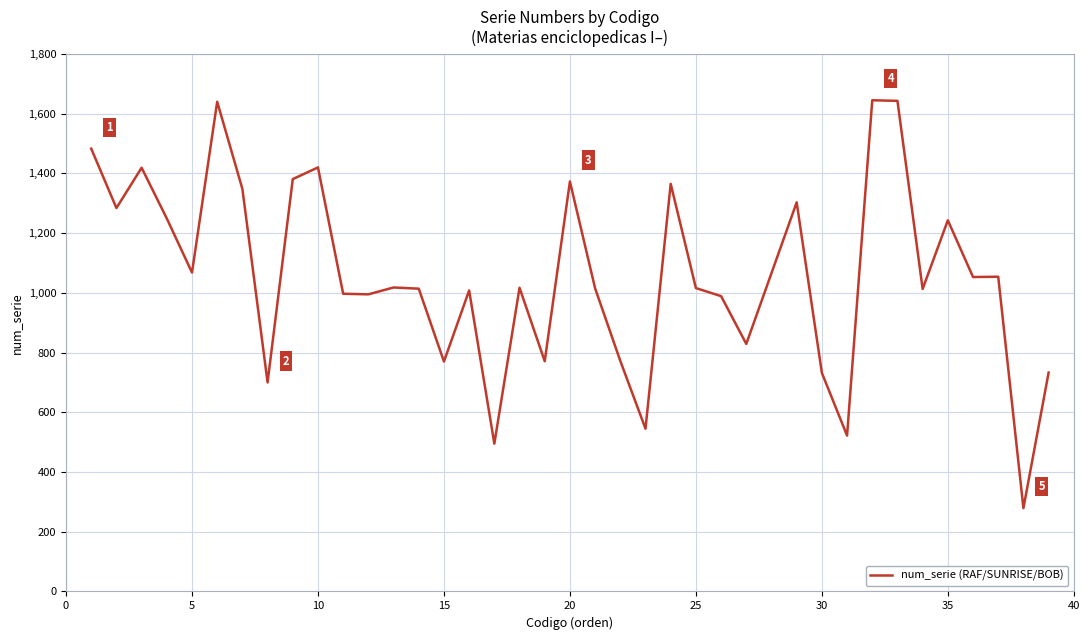

What is the difference between the maximum and minimum values?

1366